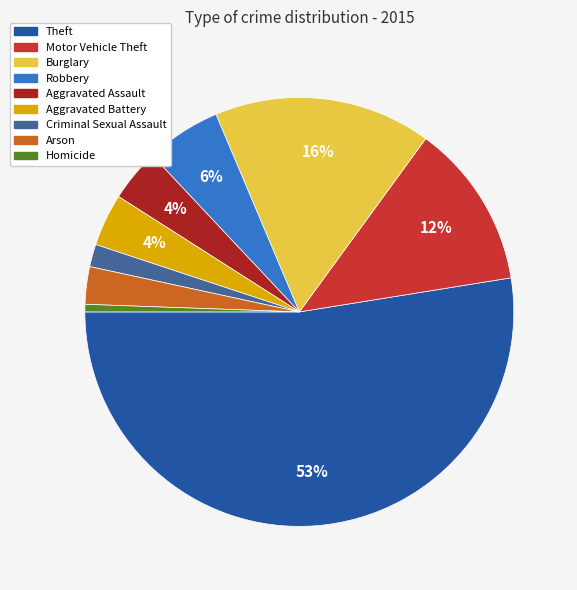

To the nearest percent, what percentage of the pie is Aggravated Assault?

4%